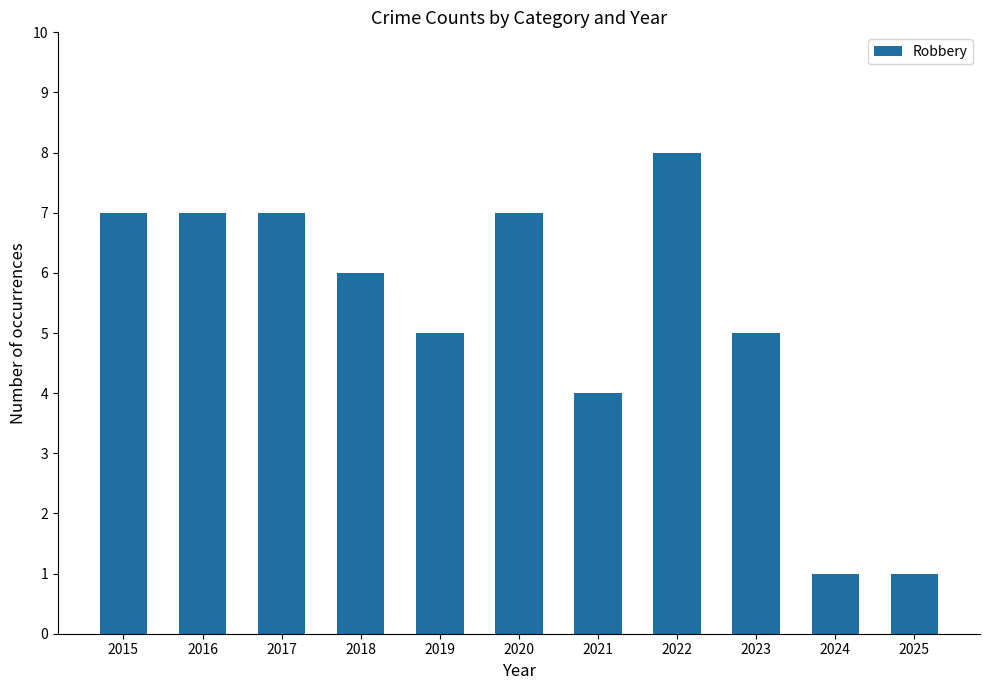

Which category has the highest value across all series?

2022